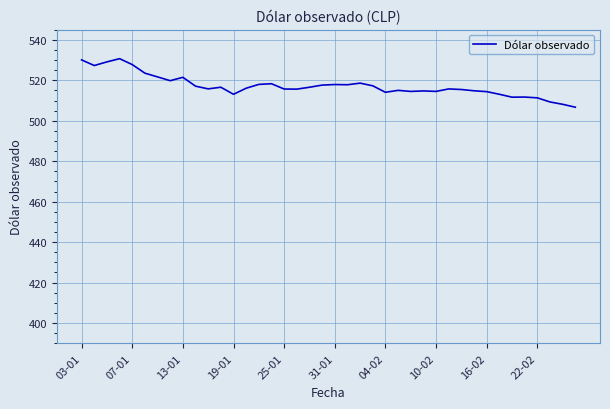

What is the maximum value shown in the chart?

530.7